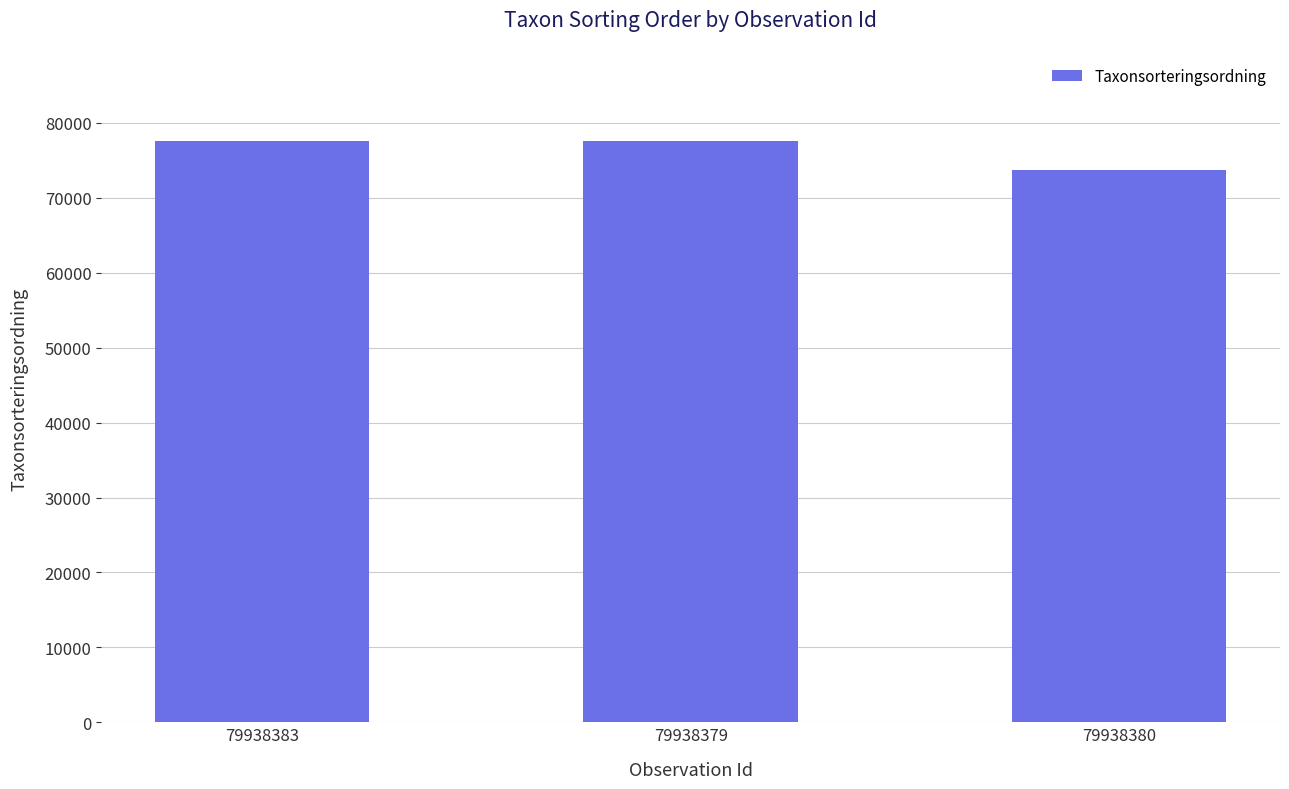

Where is the data nearest to the value 75609?

79938379